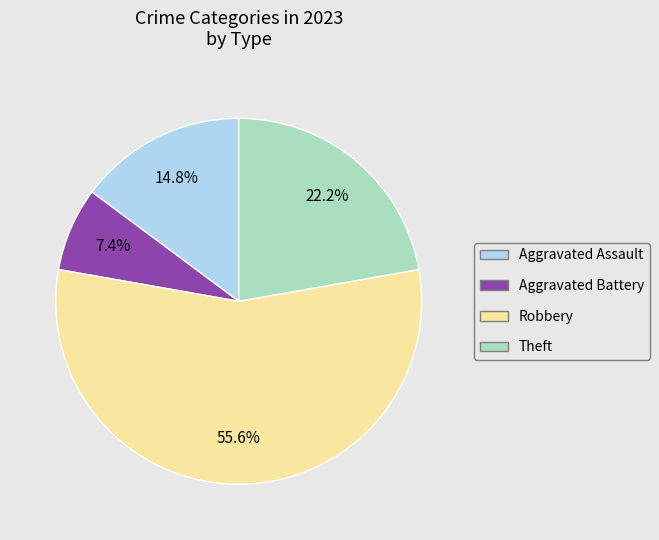

How many slices are in this pie chart?

4